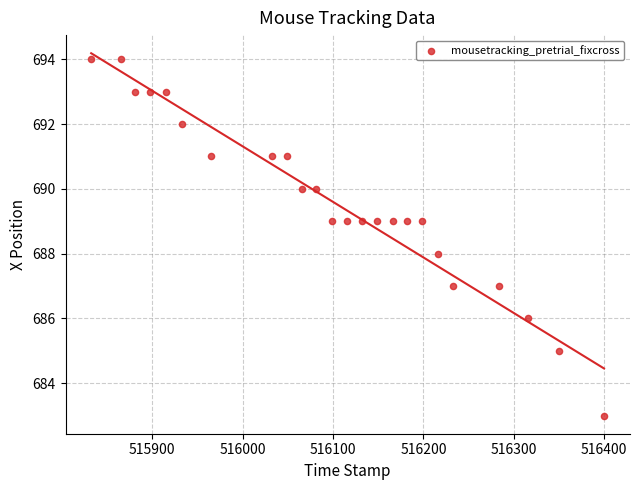

What is the range of Y values (max minus min)?

11